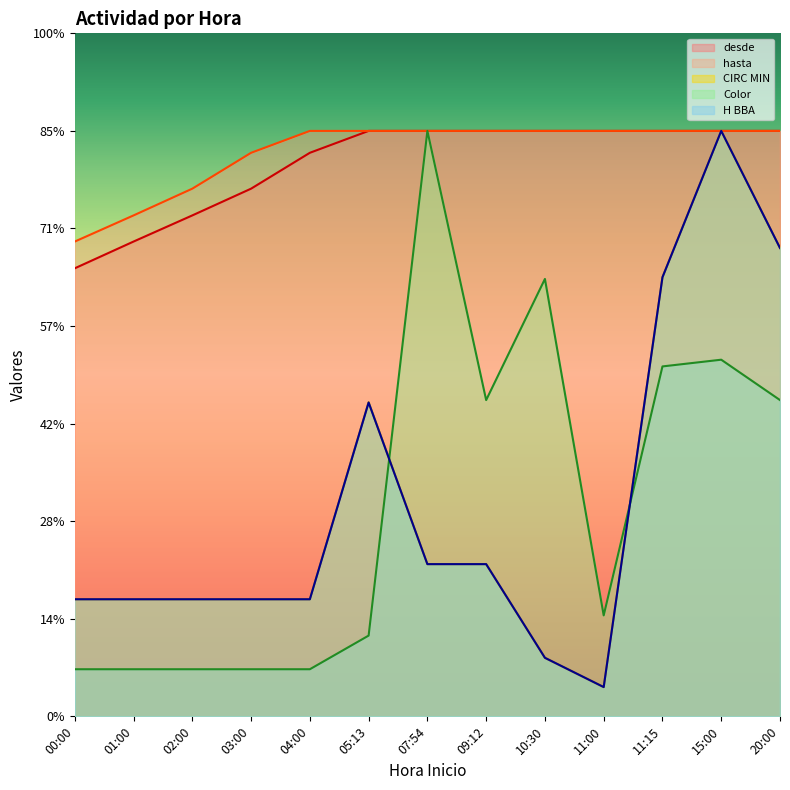

At which category does the chart reach its minimum across all series?

11:00